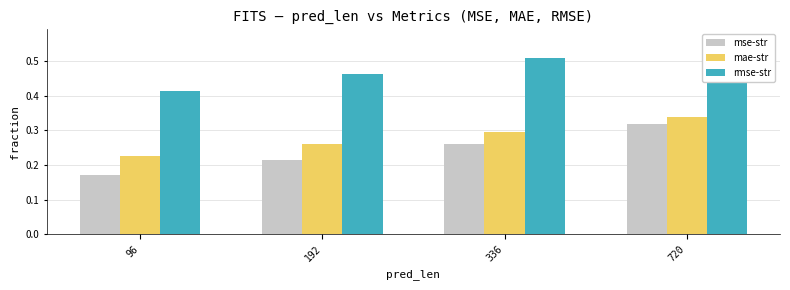

What is the minimum value for mse-str?

0.2